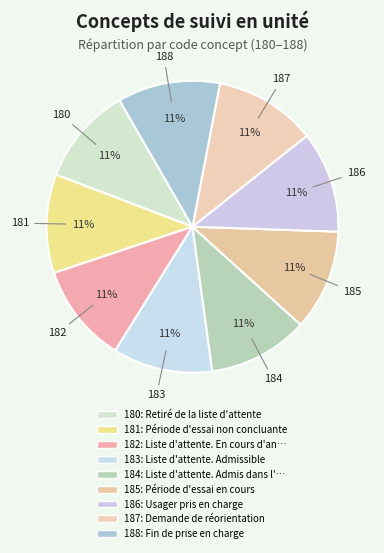

How many slices are in this pie chart?

9